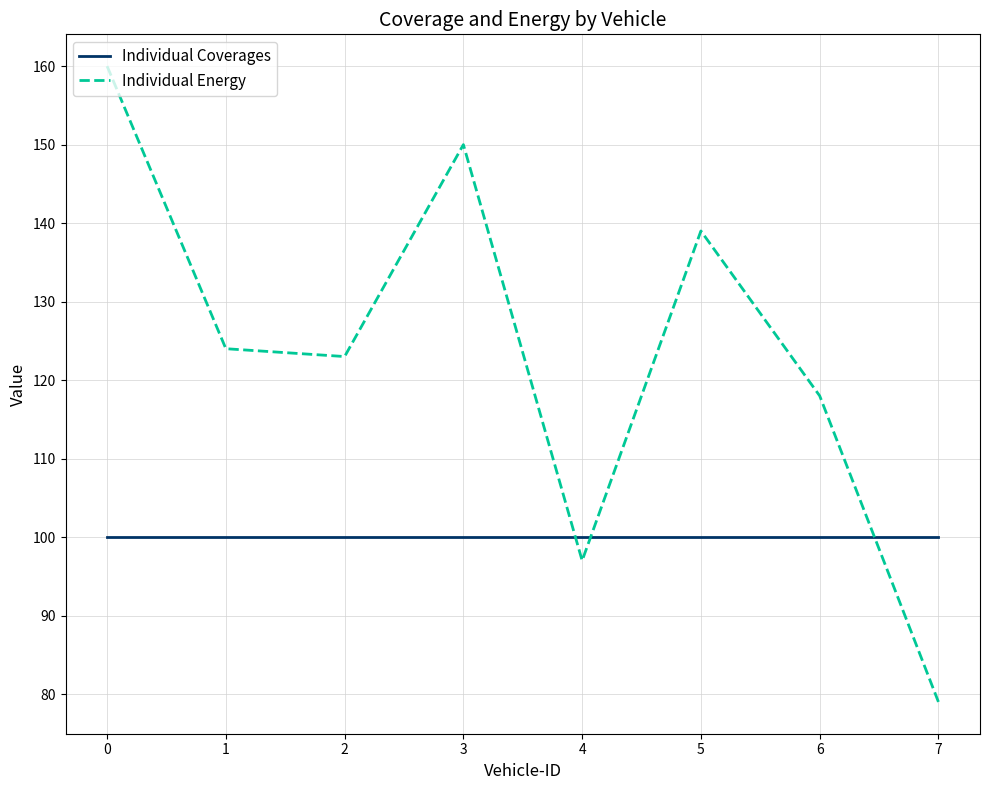

The value of Individual Coverages at 5 is 153. True or false?

False